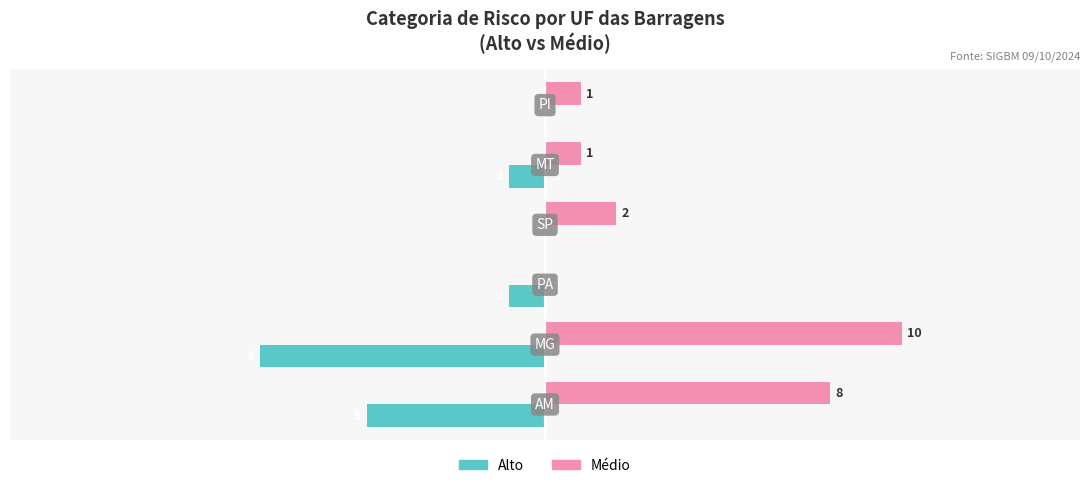

Which series has the largest total across all categories?

Médio